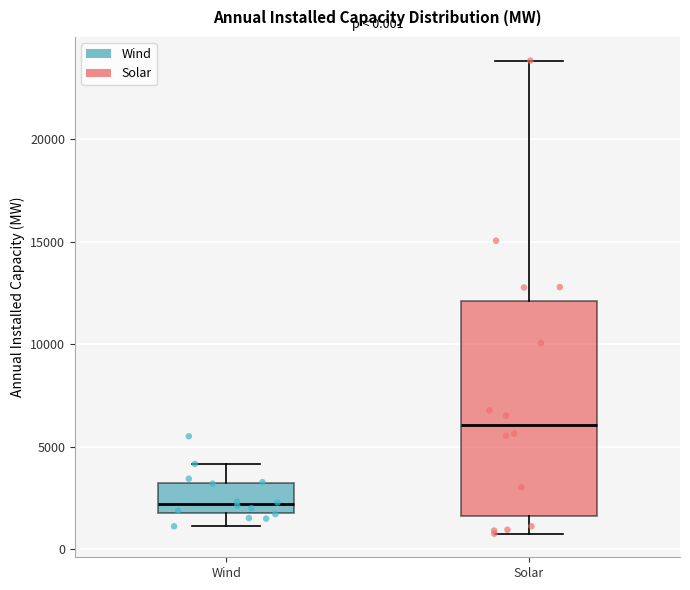

Which box's median line is the highest?

Solar